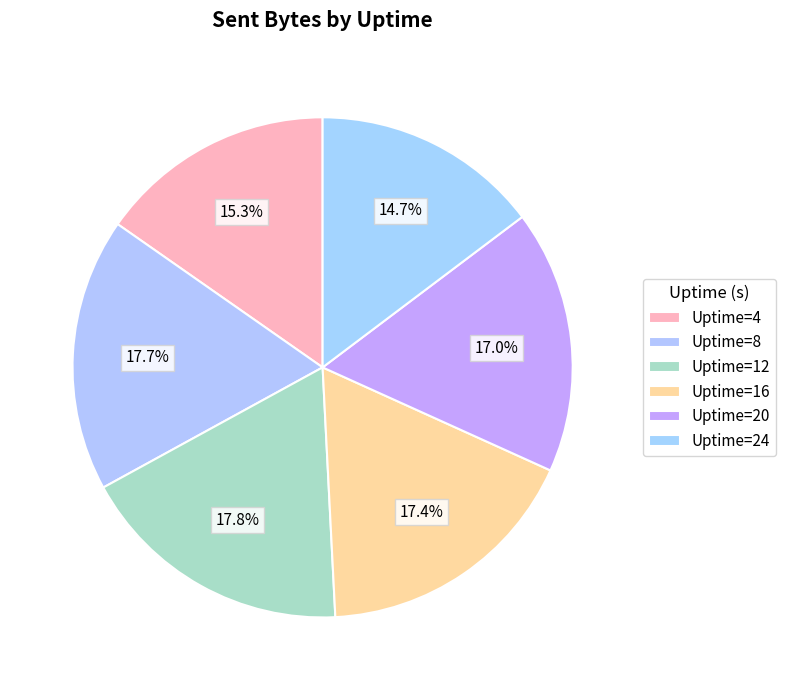

How many slices are in this pie chart?

6